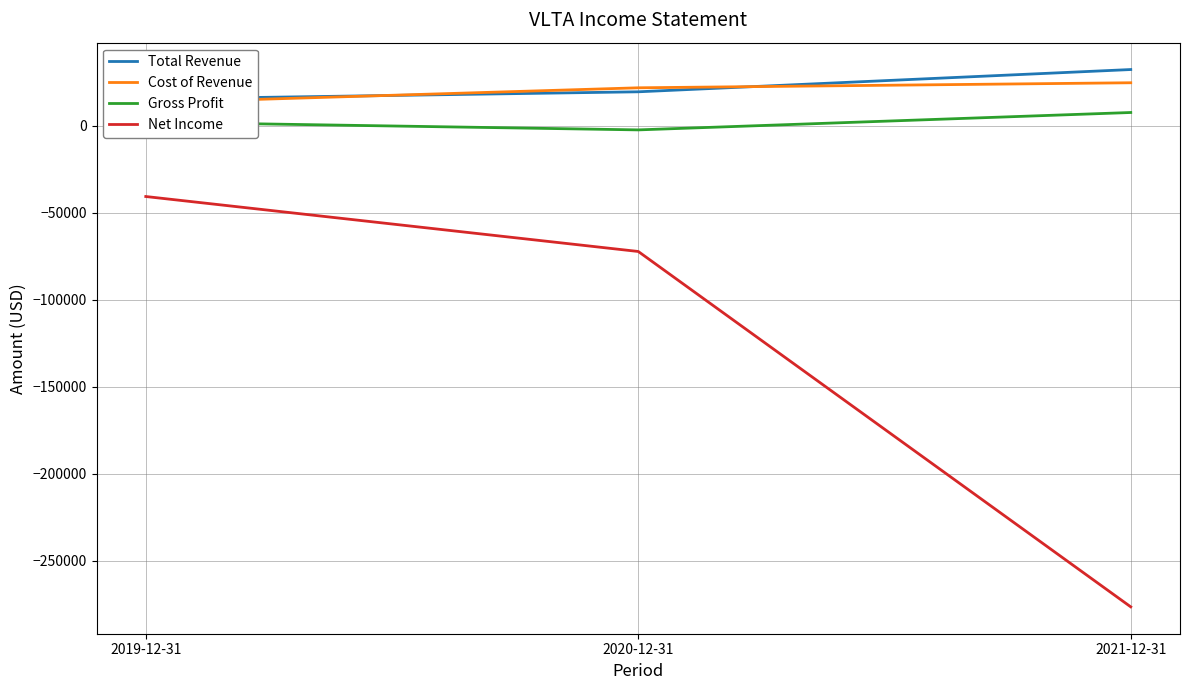

The value of Gross Profit at 2021-12-31 is 10730. True or false?

False